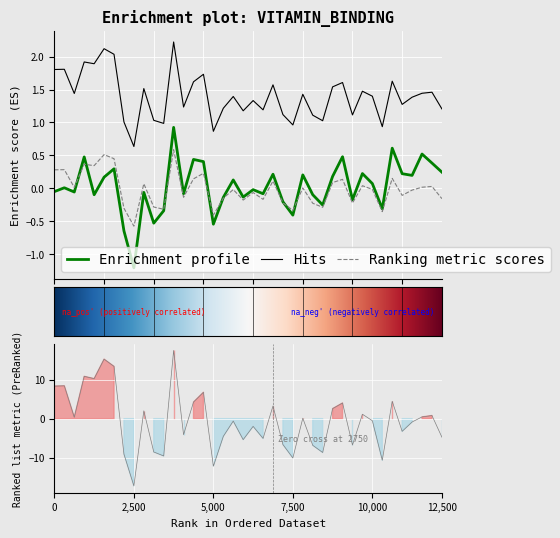

True or false: Hits and Ranking metric scores intersect in this chart.

False